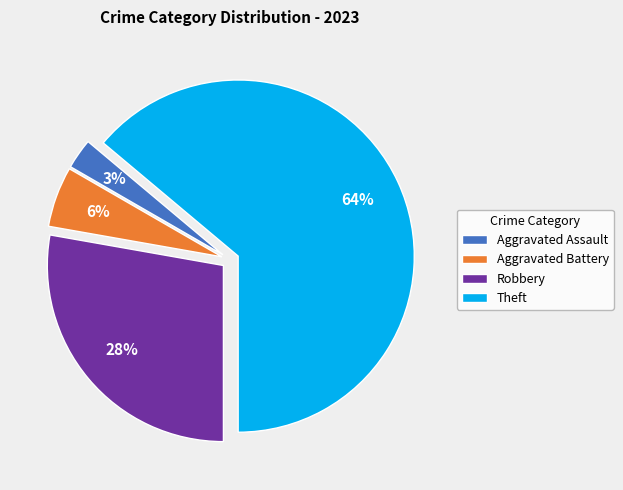

Count the number of slices in the pie.

4